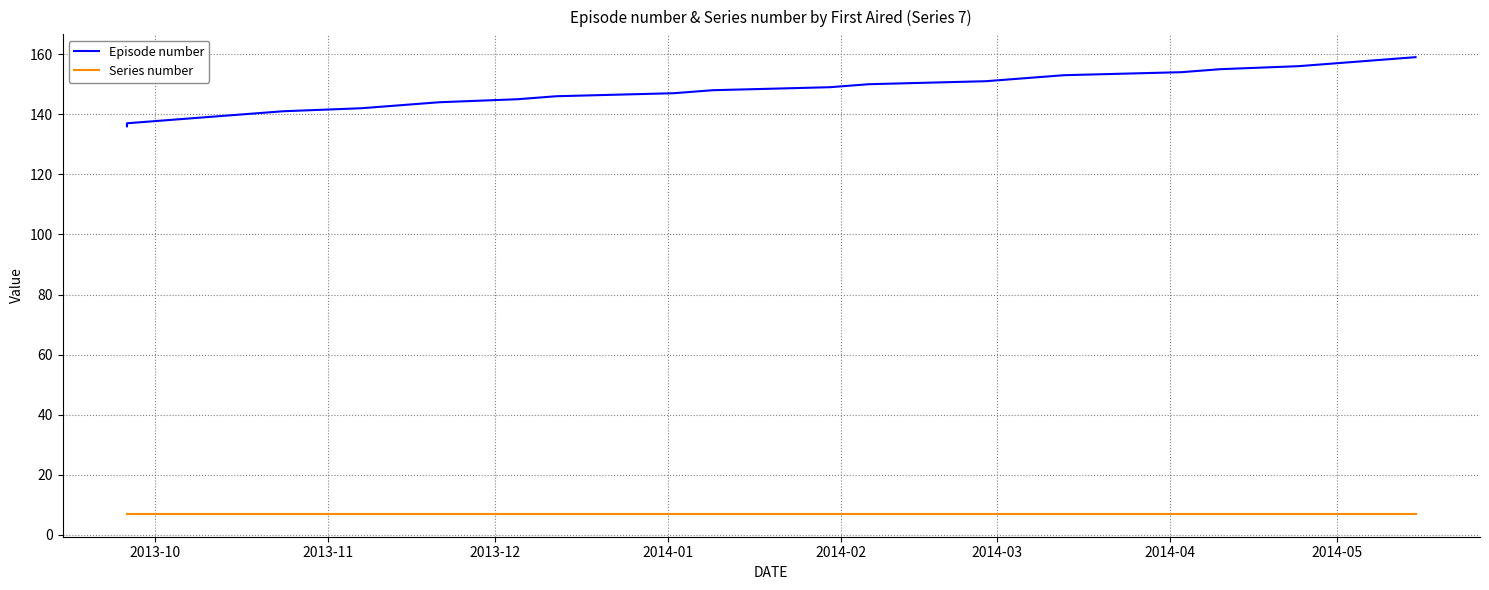

Which series has the largest range (max minus min)?

Episode number